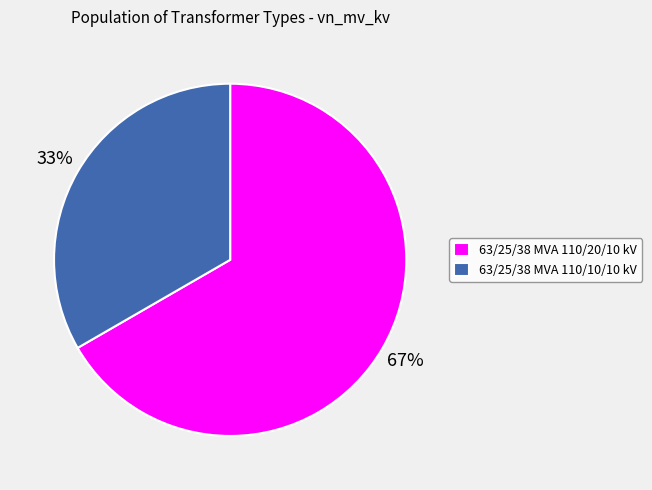

Which slice is the smallest?

63/25/38 MVA 110/10/10 kV